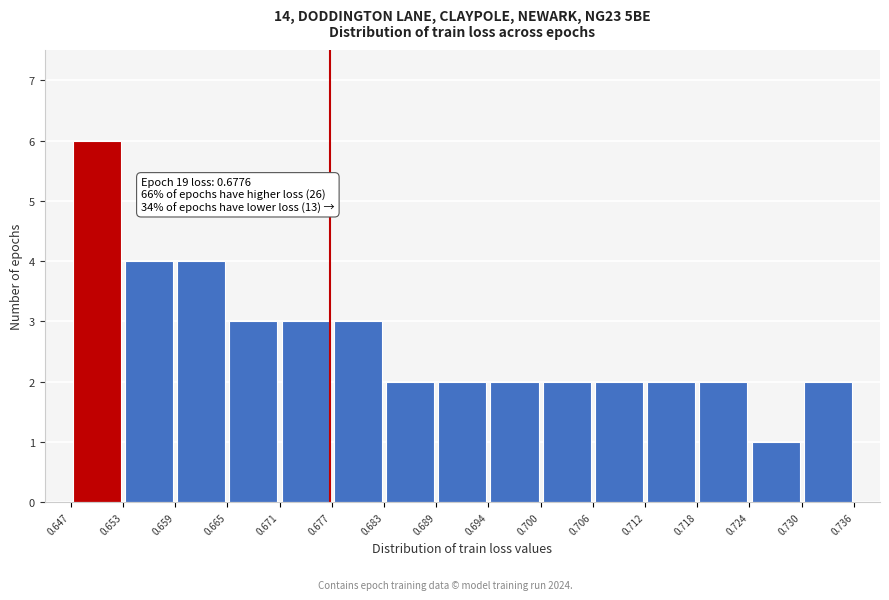

Which range on the x-axis has the tallest bar?

0.647 to 0.653